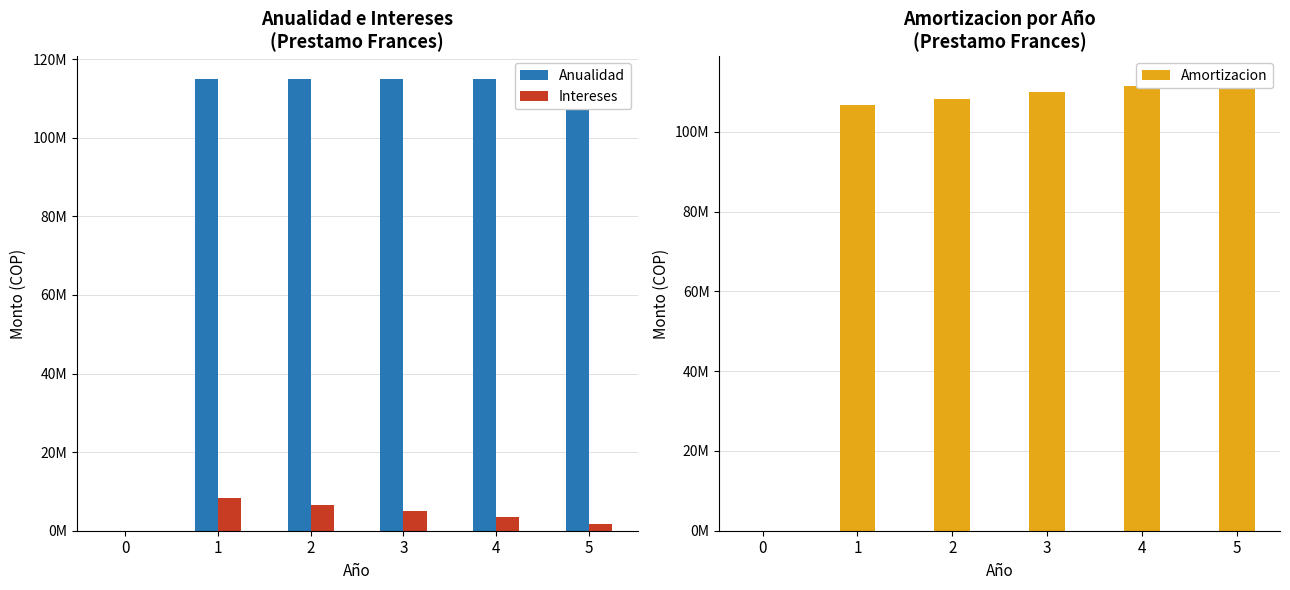

The value of Amortizacion at 2 is 55620050.0. True or false?

False